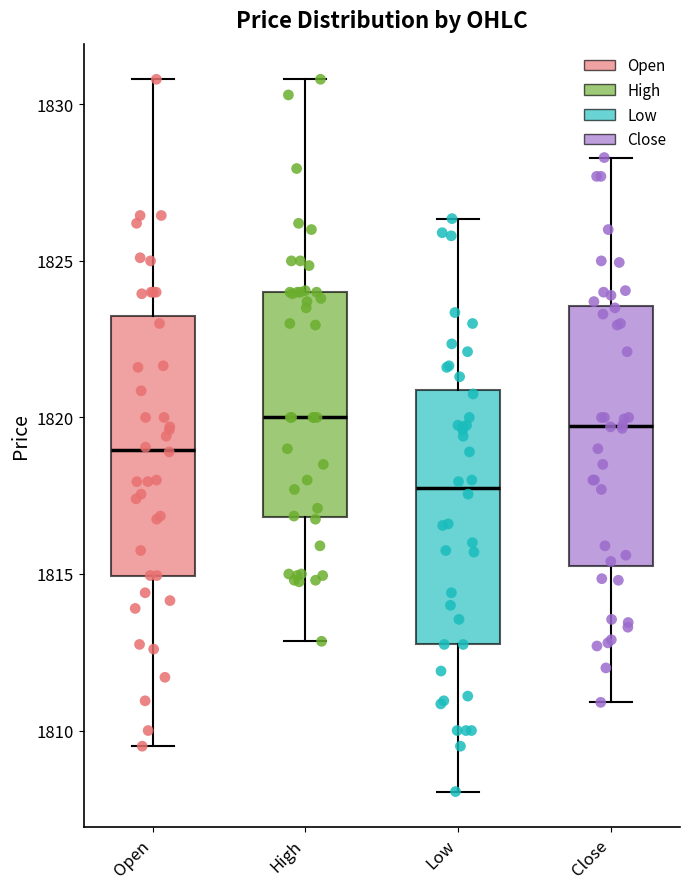

Reading left to right, read every box against the y-axis: the position of its median line, the range the box covers, and the ends of its whiskers. The values are not printed on the chart, so give them approximately, as read against the axis.

Open: median 1819.0, box 1815.0 to 1823.0, whiskers 1809.5 to 1831.0
High: median 1820.0, box 1817.0 to 1824.0, whiskers 1813.0 to 1831.0
Low: median 1818.0, box 1813.0 to 1821.0, whiskers 1808.0 to 1826.5
Close: median 1819.5, box 1815.5 to 1823.5, whiskers 1811.0 to 1828.5